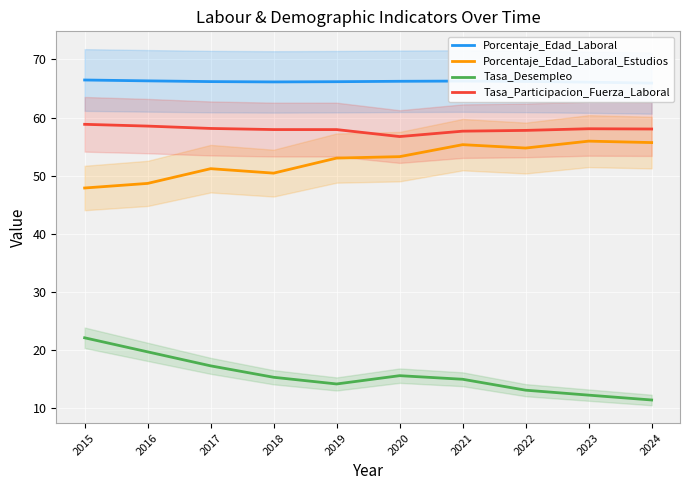

How many lines are shown in the chart?

4